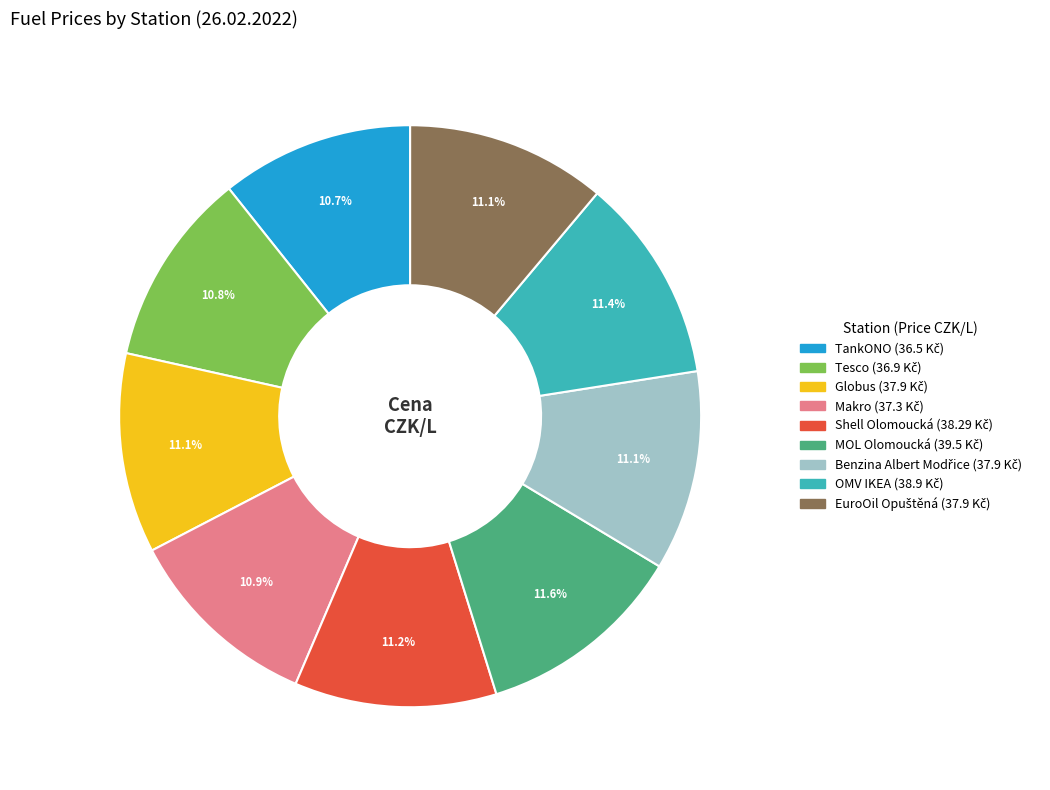

How much of the chart is everything except Globus?

88.9%